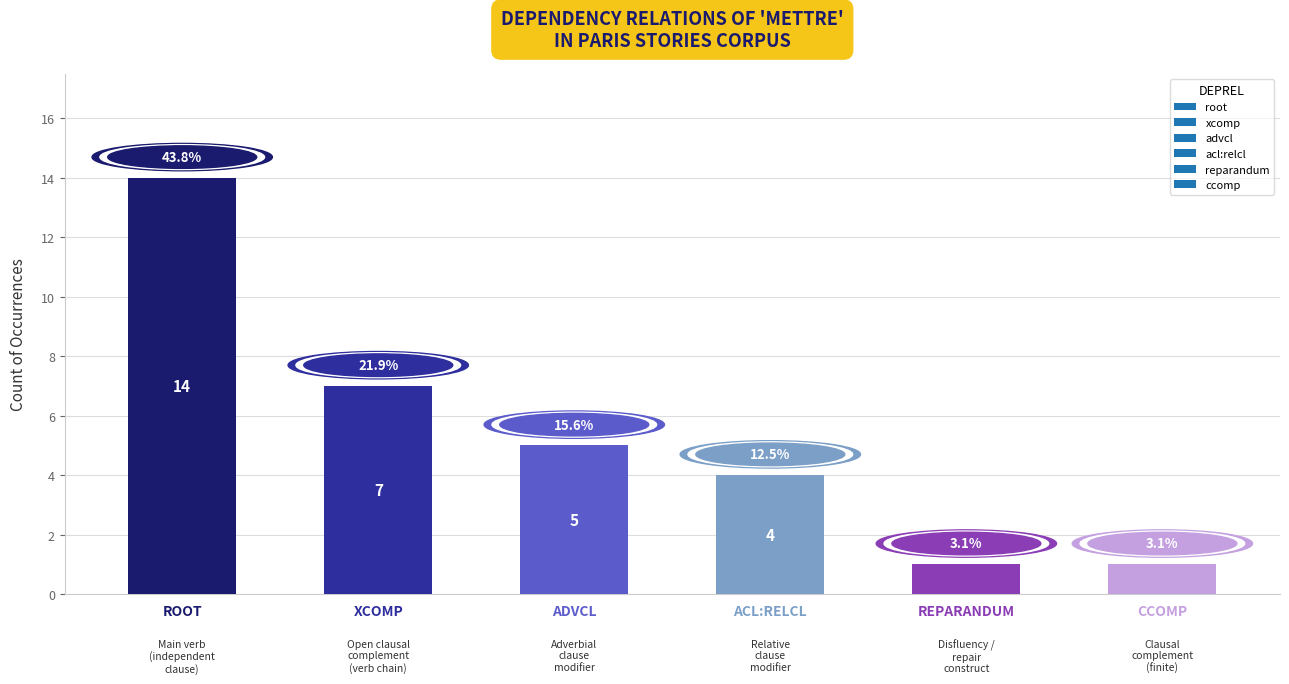

How many bars are there in total?

6